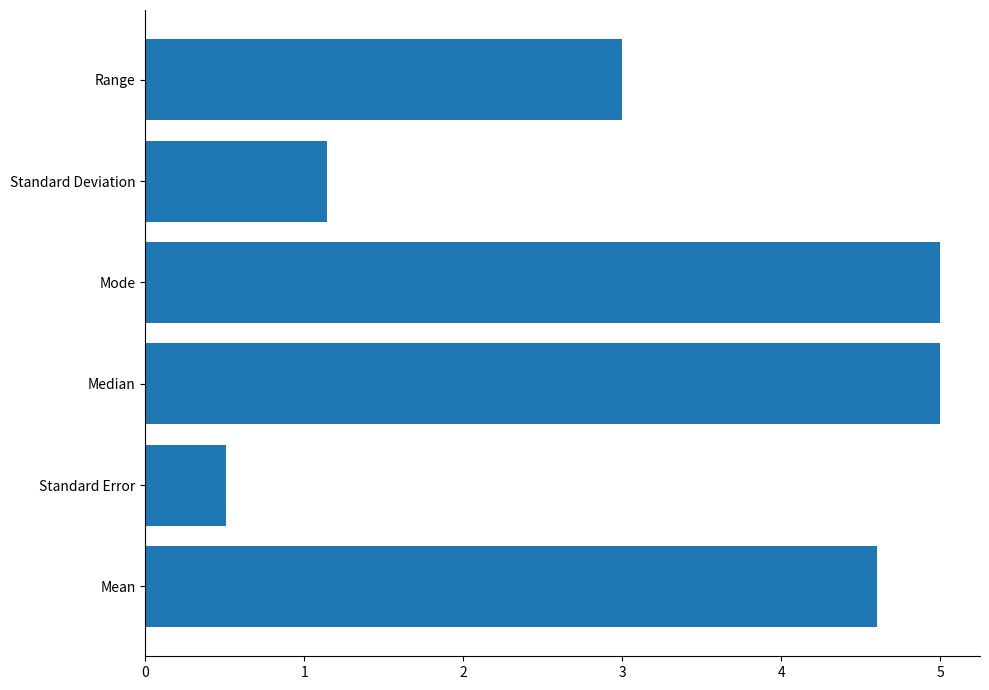

At which label is the value closest to 2?

Standard Deviation